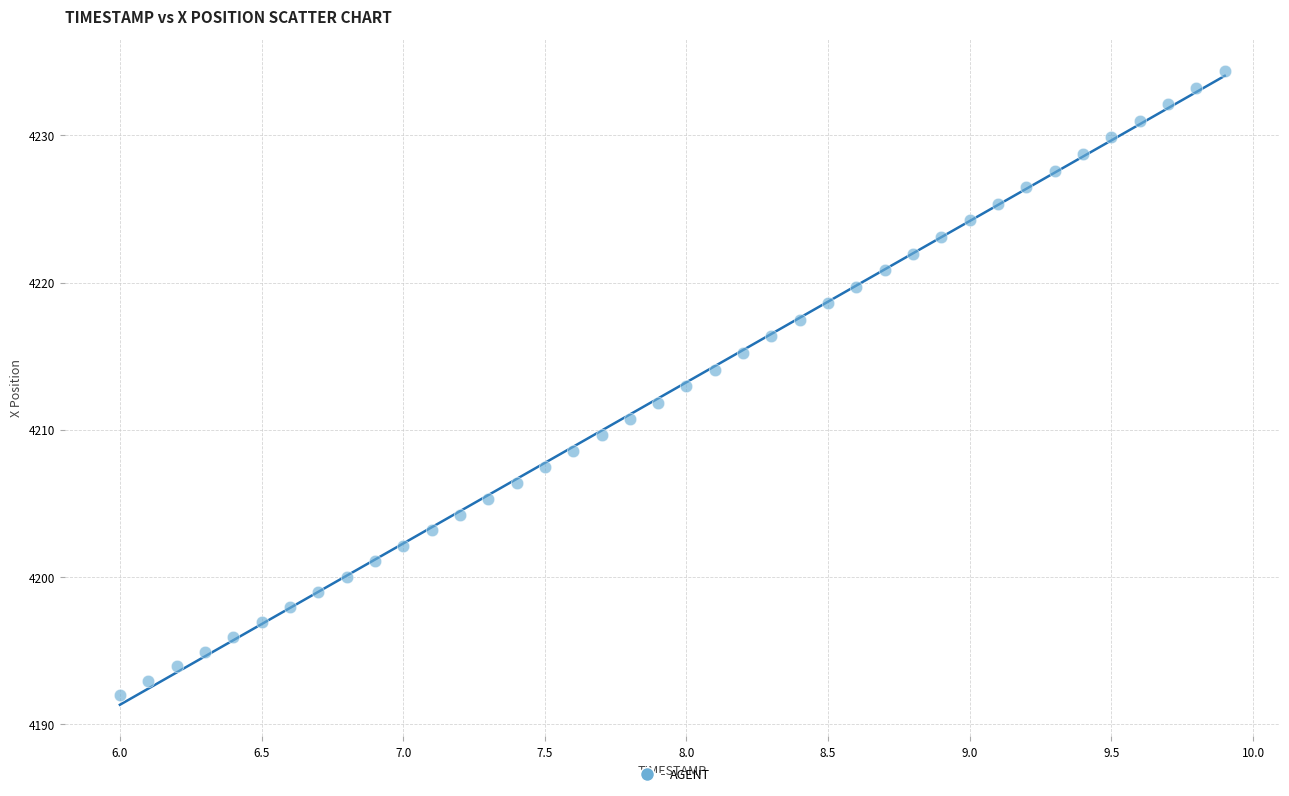

What is the range of Y values (max minus min)?

42.4